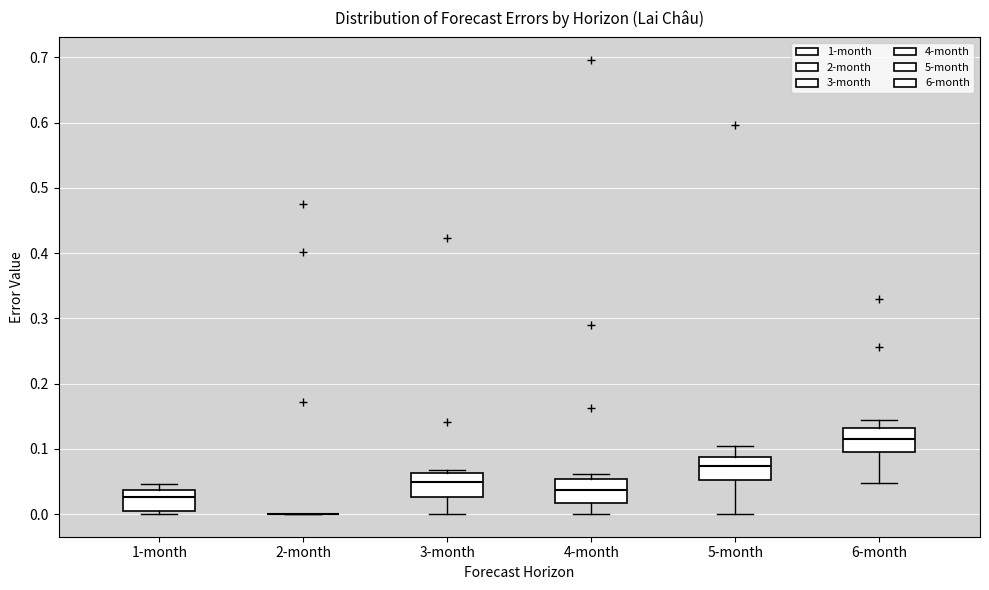

Reading left to right, read every box against the y-axis: the position of its median line, the range the box covers, and the ends of its whiskers. The values are not printed on the chart, so give them approximately, as read against the axis.

1-month: median 0.03, box 0.00 to 0.04, whiskers 0.00 (just below the box's lower edge) to 0.05
2-month: box collapsed to a line at 0.00, whiskers 0.00 to 0.00
3-month: median 0.05, box 0.03 to 0.06, whiskers 0.00 to 0.07
4-month: median 0.04, box 0.02 to 0.05, whiskers 0.00 to 0.06
5-month: median 0.07, box 0.05 to 0.09, whiskers 0.00 to 0.10
6-month: median 0.11, box 0.10 to 0.13, whiskers 0.05 to 0.14